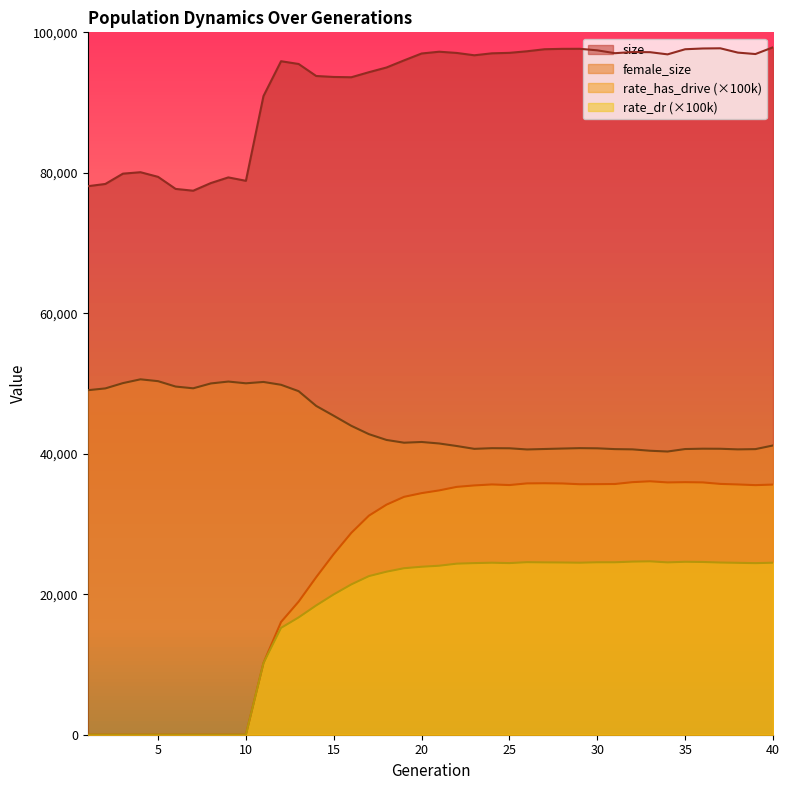

Where is the first local minimum for size?

7